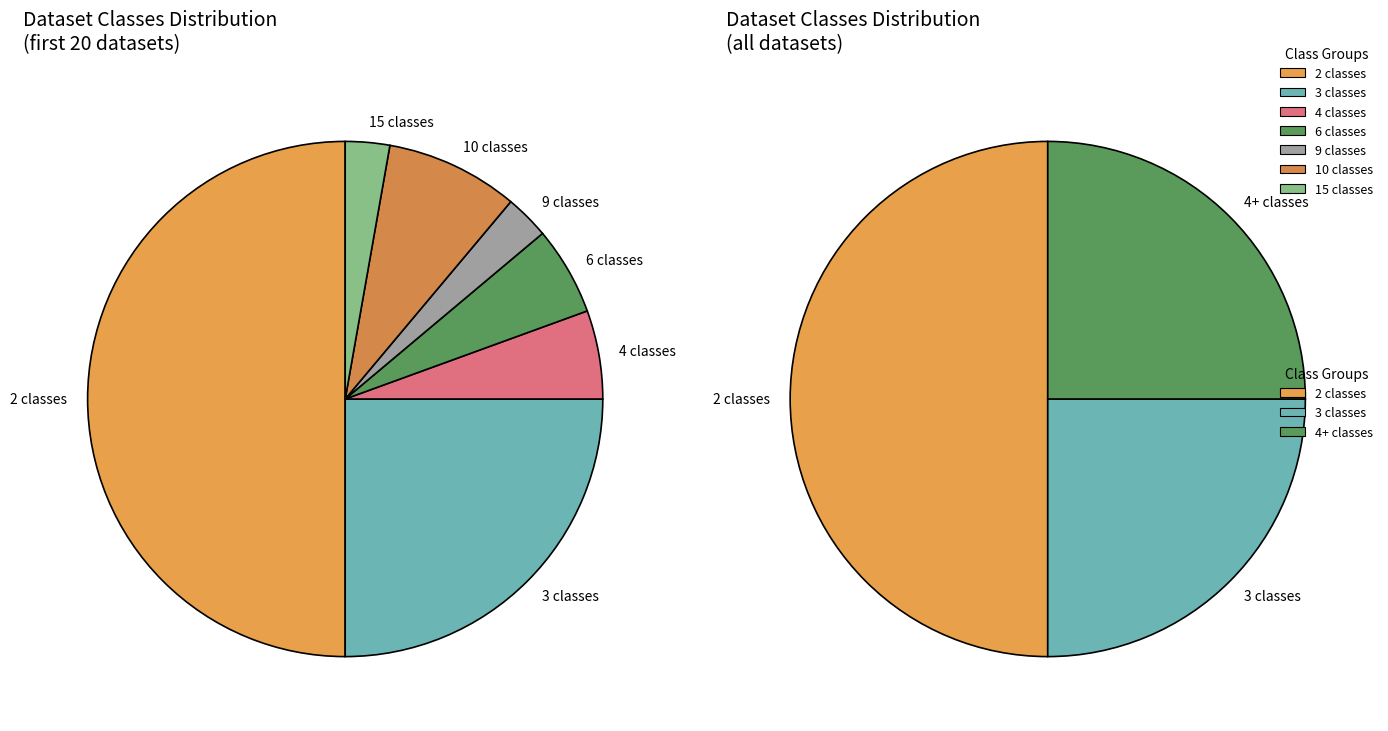

Is it true that 9 classes is 17% of the pie?

False